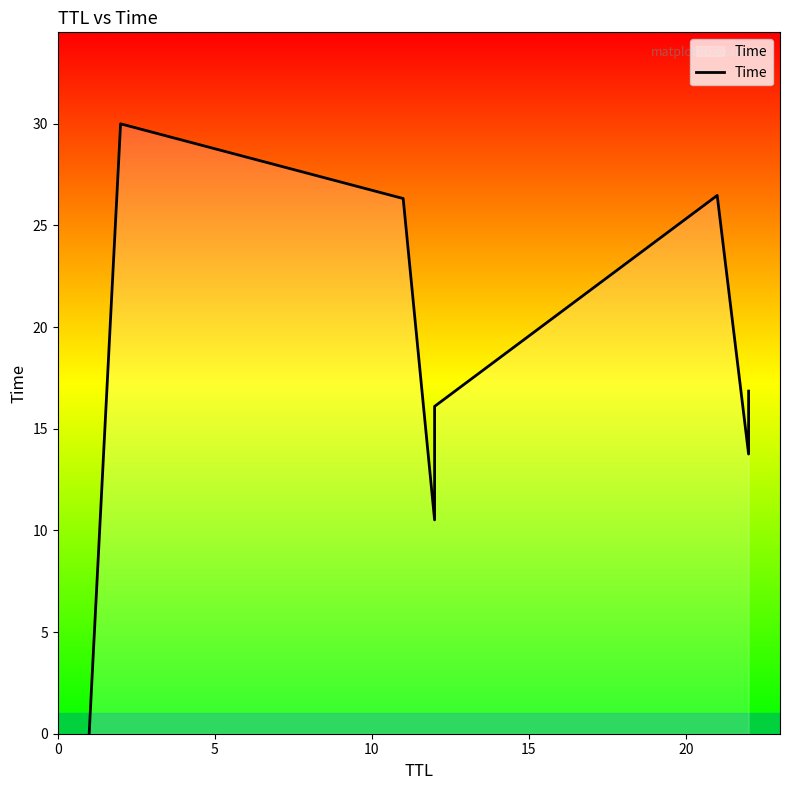

How many interior local valleys (lower than both neighbors) does the data have?

2